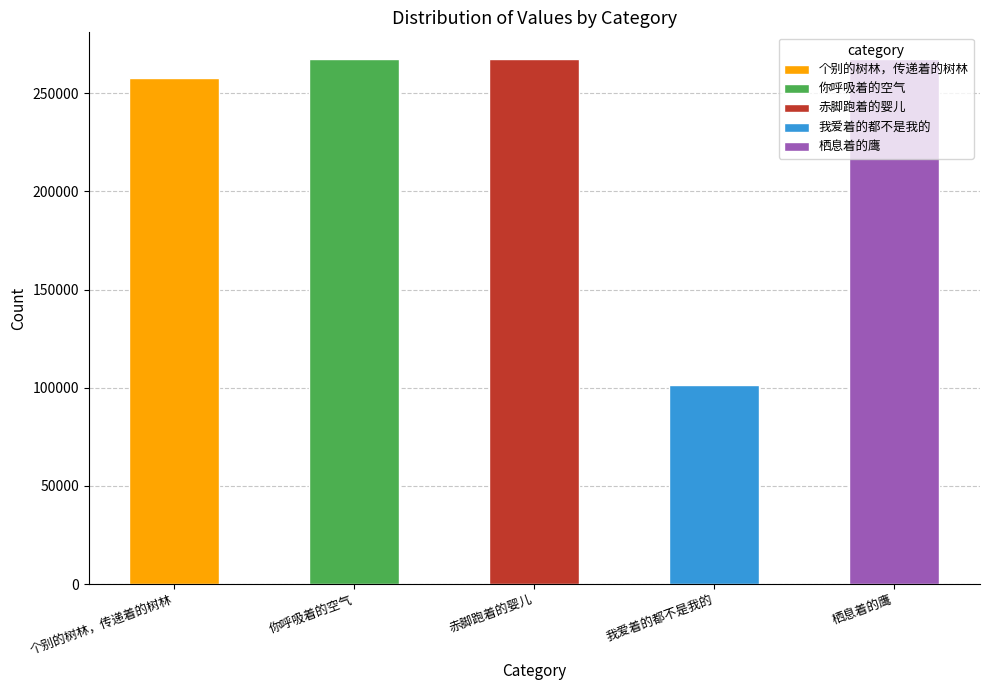

True or false: the data shows 257838 at 个别的树林，传递着的树林.

True